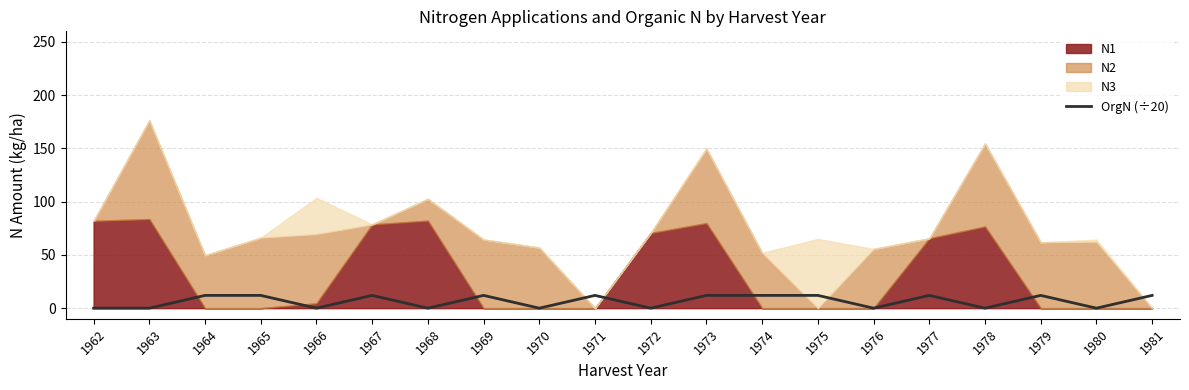

At which category does the chart reach its minimum across all series?

1962